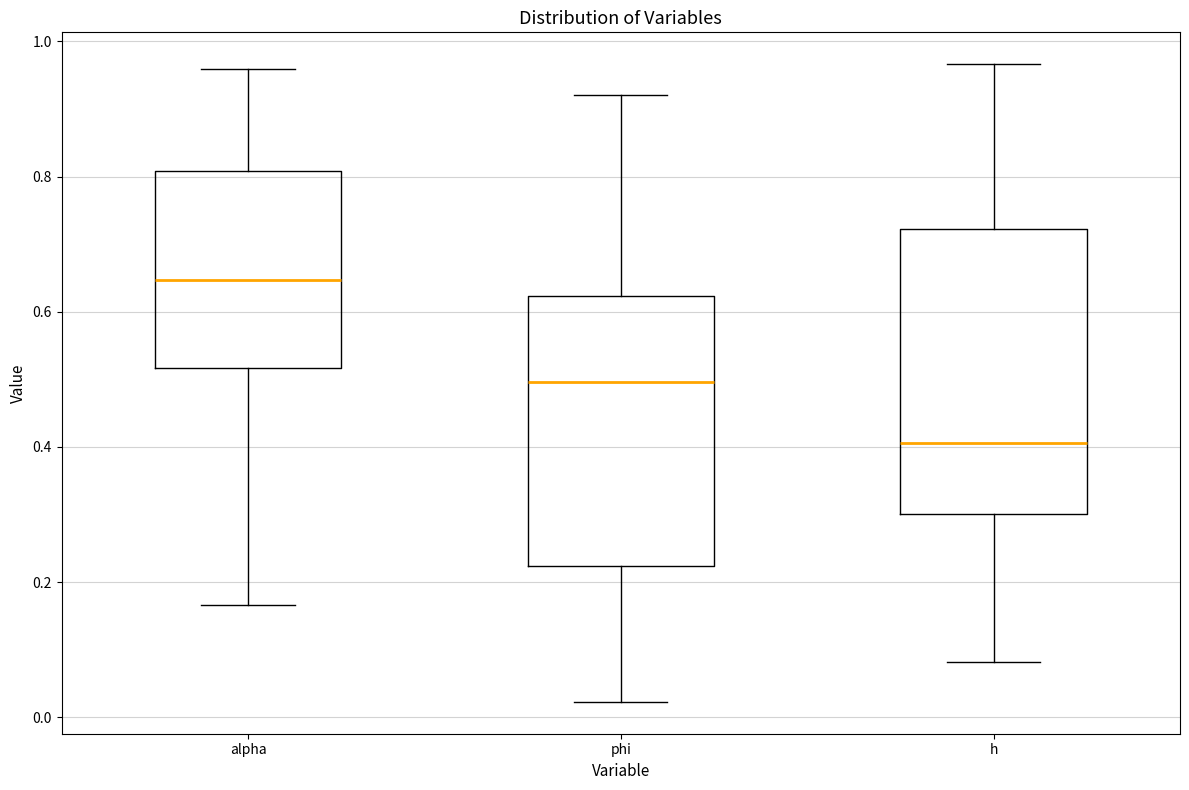

Which box has the lowest median line?

h